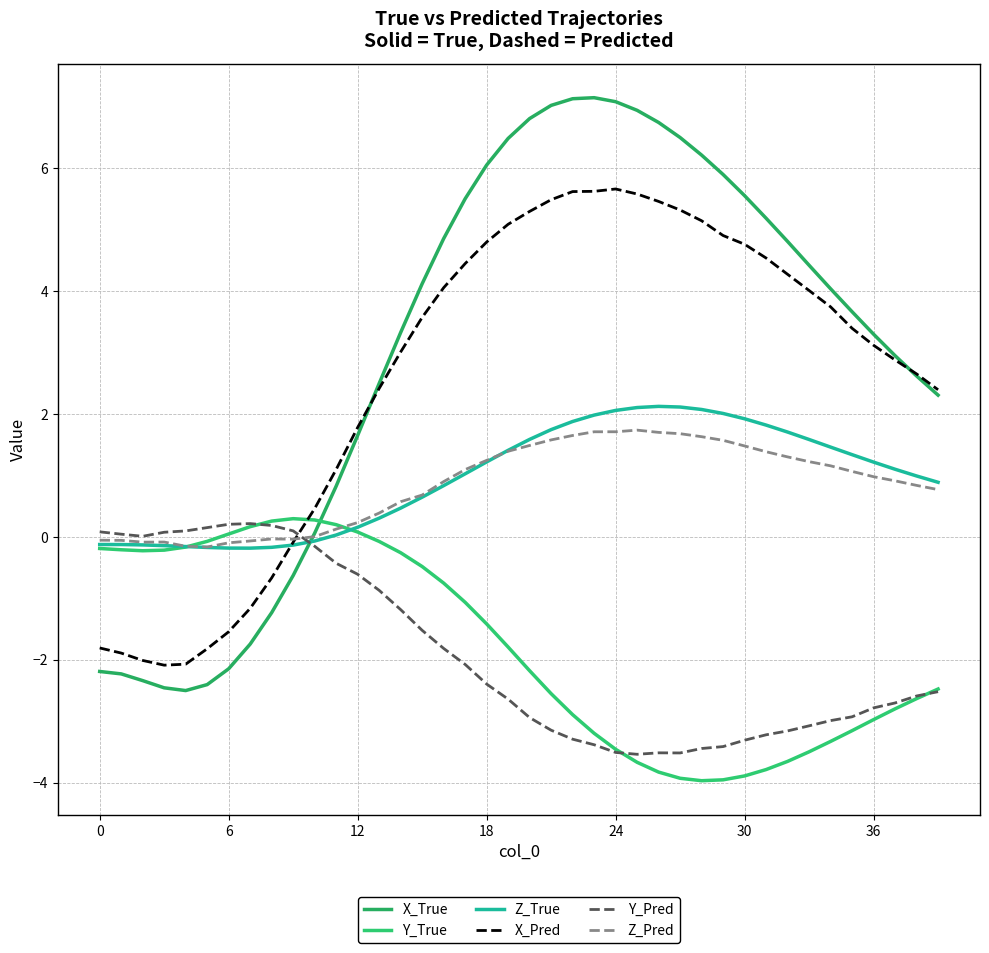

What is the smallest value displayed?

-4.0